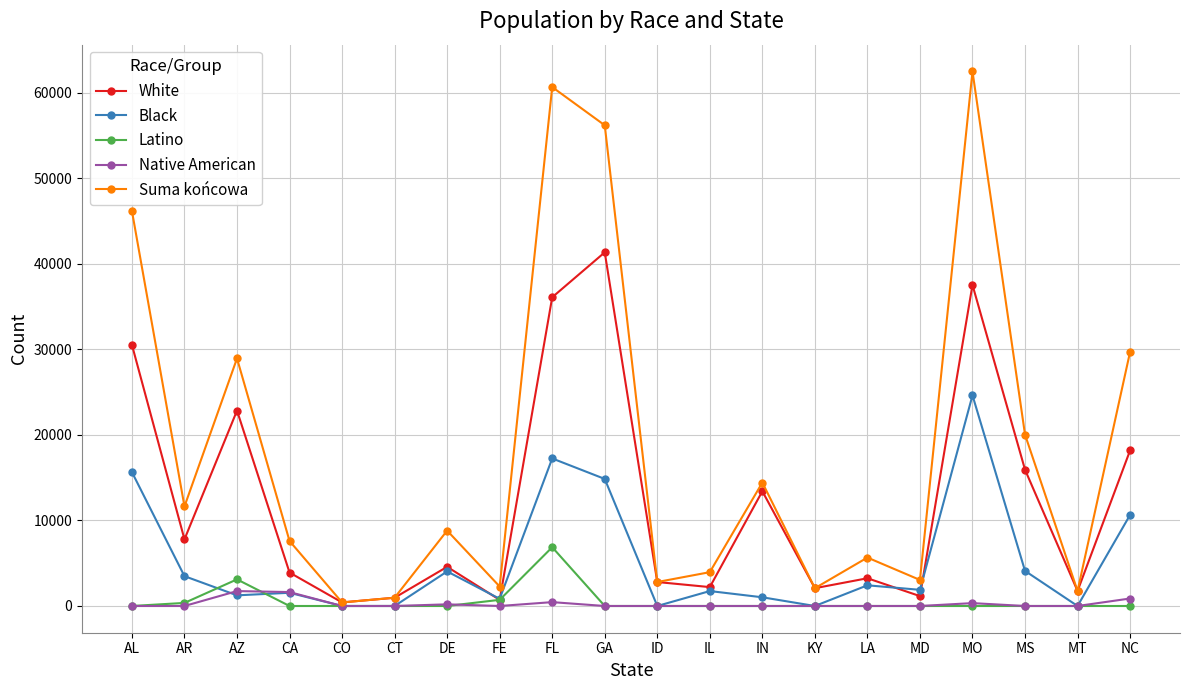

Rank the series by their maximum value, from highest to lowest.

Suma końcowa, White, Black, Latino, Native American